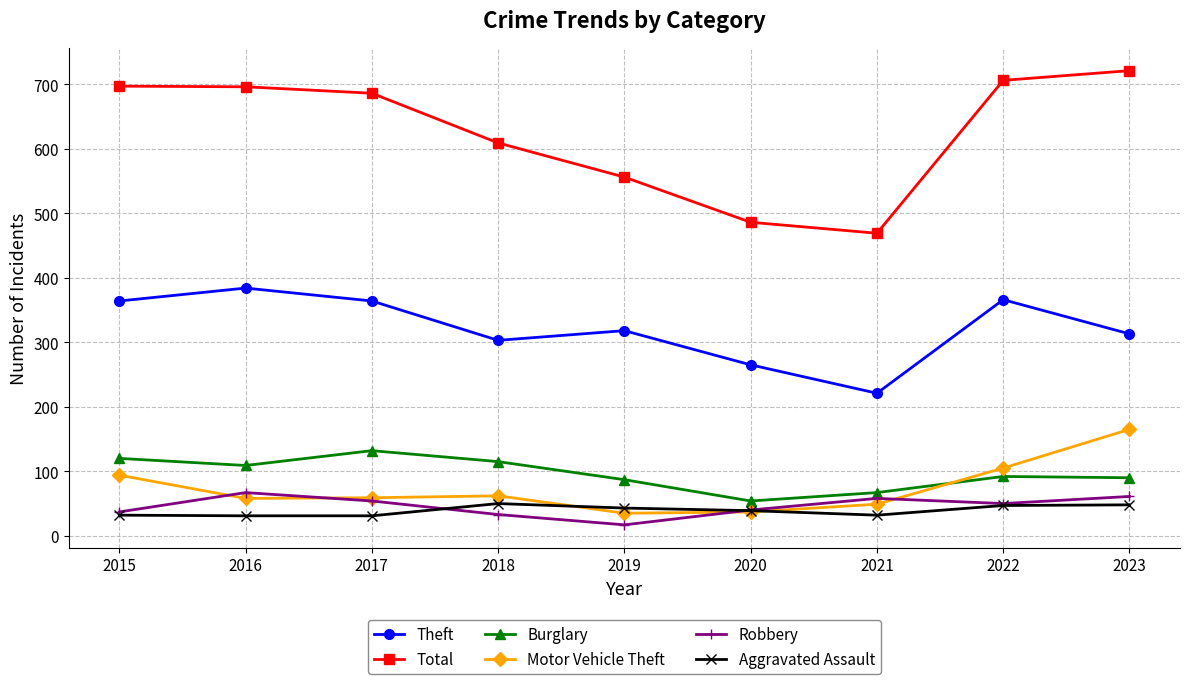

Which series has the largest total across all categories?

Total